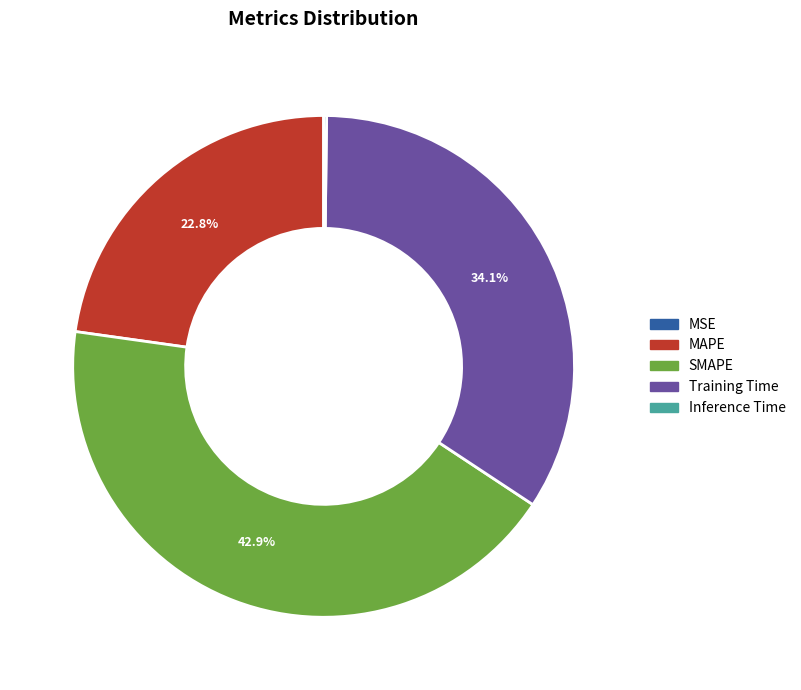

Which slice is the largest?

SMAPE